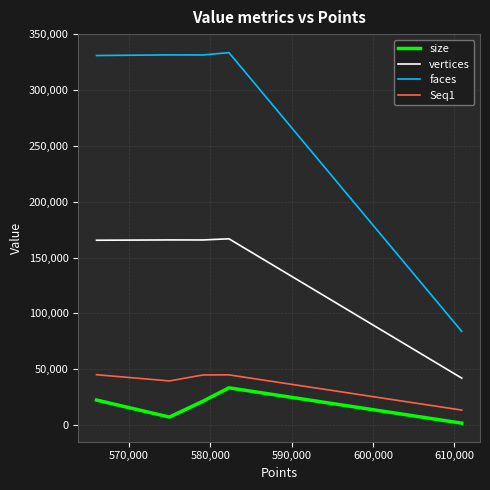

What is the maximum value for Seq1?

45074.0